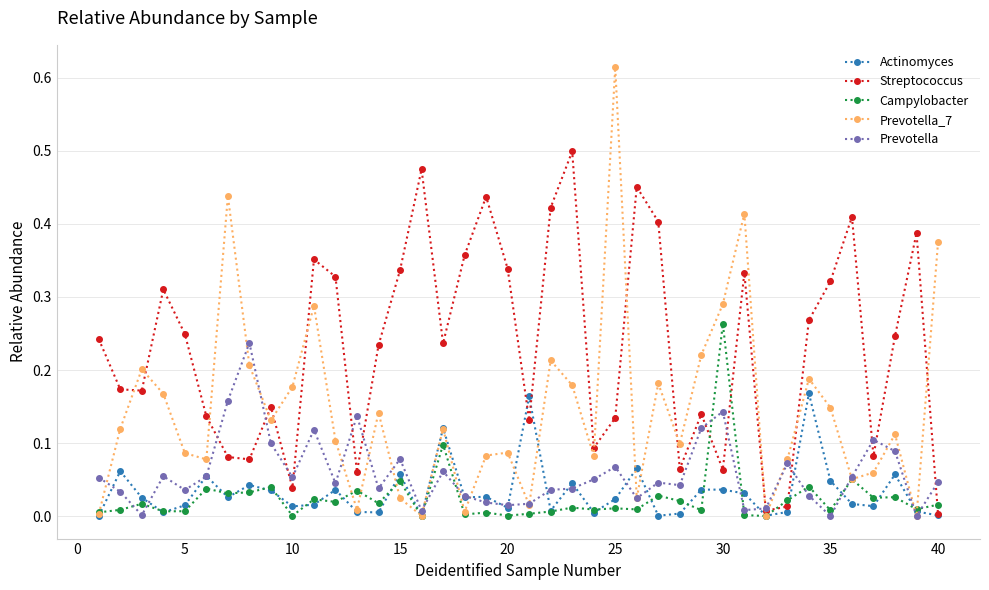

True or false: Campylobacter has more than 1 points higher than both neighbors.

True